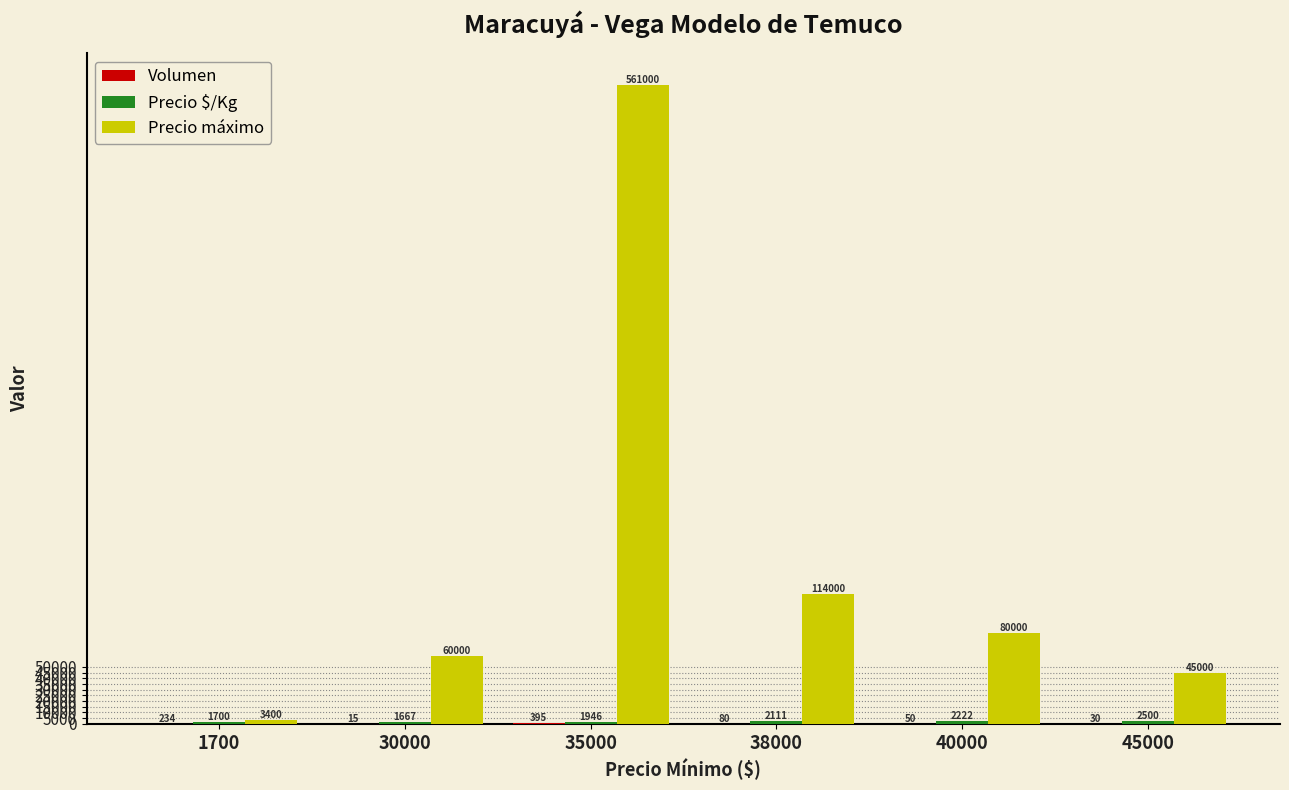

How many groups of bars are there?

6